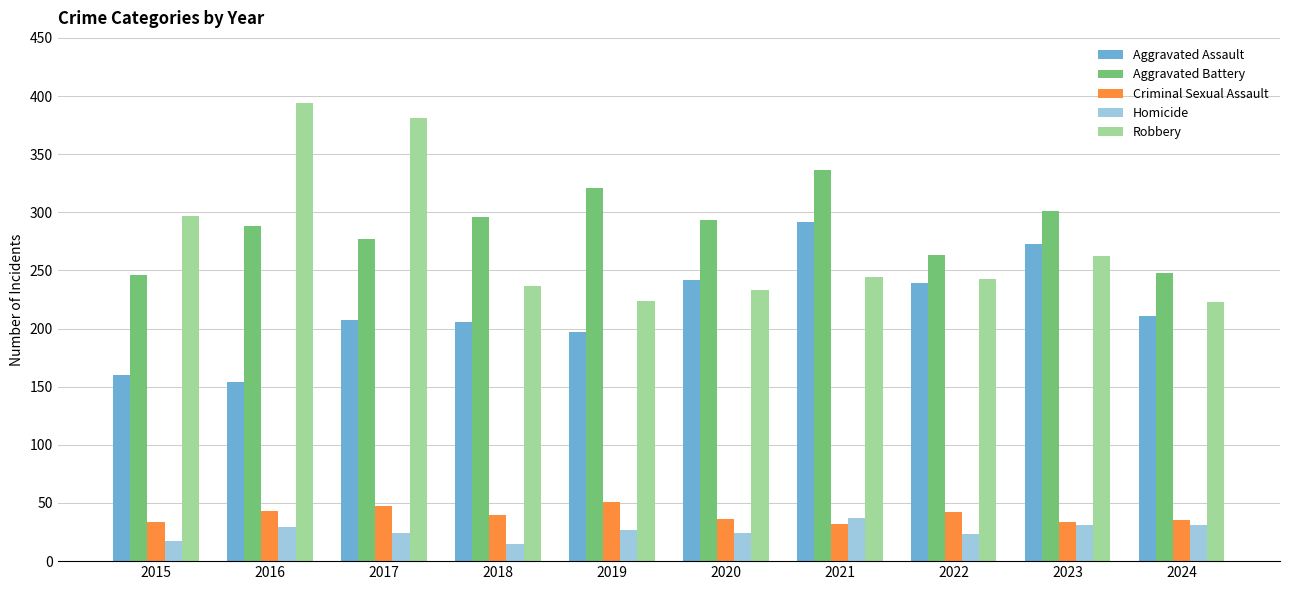

What is the maximum value shown in the chart?

394